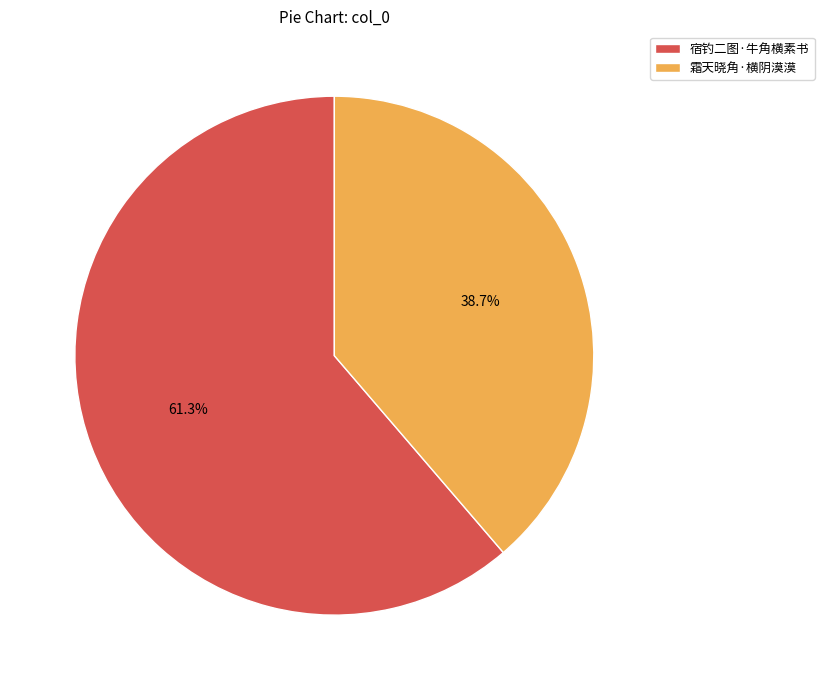

Which category accounts for the majority?

宿钓二图·牛角横素书